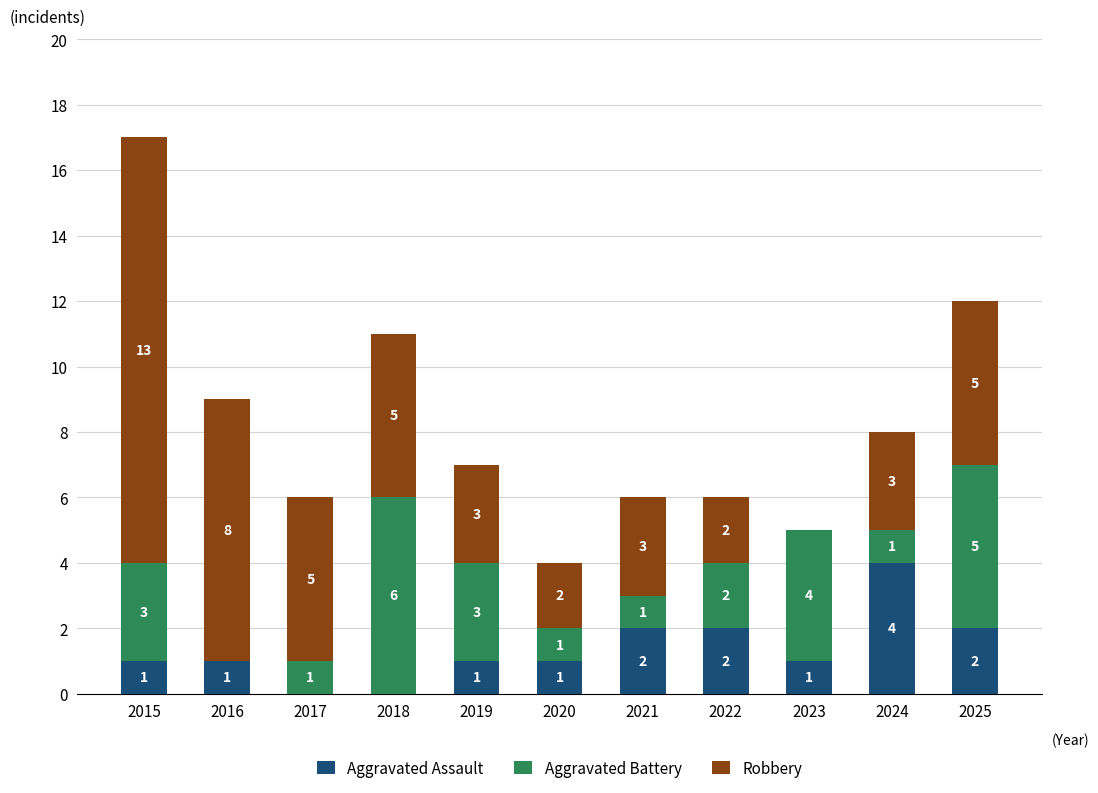

Are the bars grouped side by side (vs. stacked)?

No